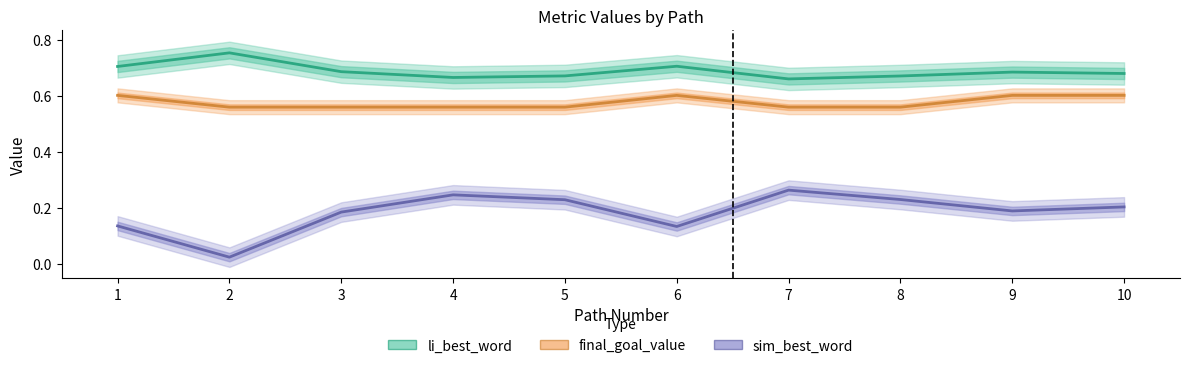

Reading left to right, transcribe all the data shown in this chart.

li_best_word: 0.7	0.8	0.7	0.7	0.7	0.7	0.7	0.7	0.7	0.7
final_goal_value: 0.6	0.6	0.6	0.6	0.6	0.6	0.6	0.6	0.6	0.6
sim_best_word: 0.1	0.0	0.2	0.2	0.2	0.1	0.3	0.2	0.2	0.2